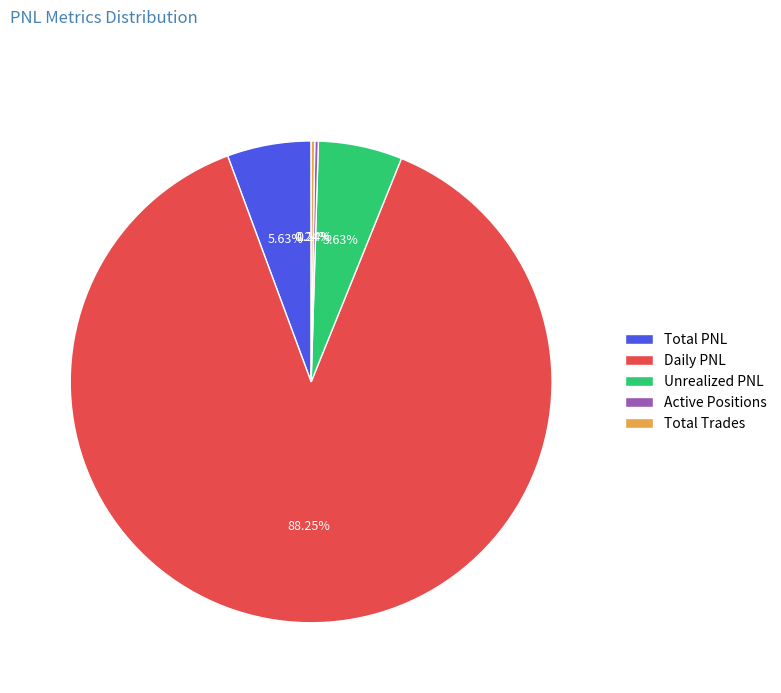

How much of the chart is everything except Daily PNL?

11.7%